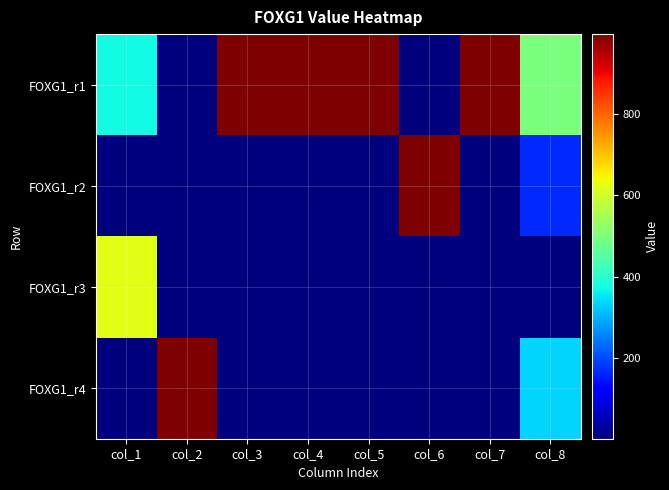

Reading left to right, extract all data points from this chart.

FOXG1_r1: col_1=374	col_2=1	col_3=997	col_4=997	col_5=997	col_6=1	col_7=997	col_8=498
FOXG1_r2: col_1=1	col_2=1	col_3=1	col_4=1	col_5=1	col_6=997	col_7=1	col_8=167
FOXG1_r3: col_1=623	col_2=1	col_3=1	col_4=1	col_5=1	col_6=1	col_7=1	col_8=2
FOXG1_r4: col_1=1	col_2=997	col_3=1	col_4=1	col_5=1	col_6=1	col_7=1	col_8=333